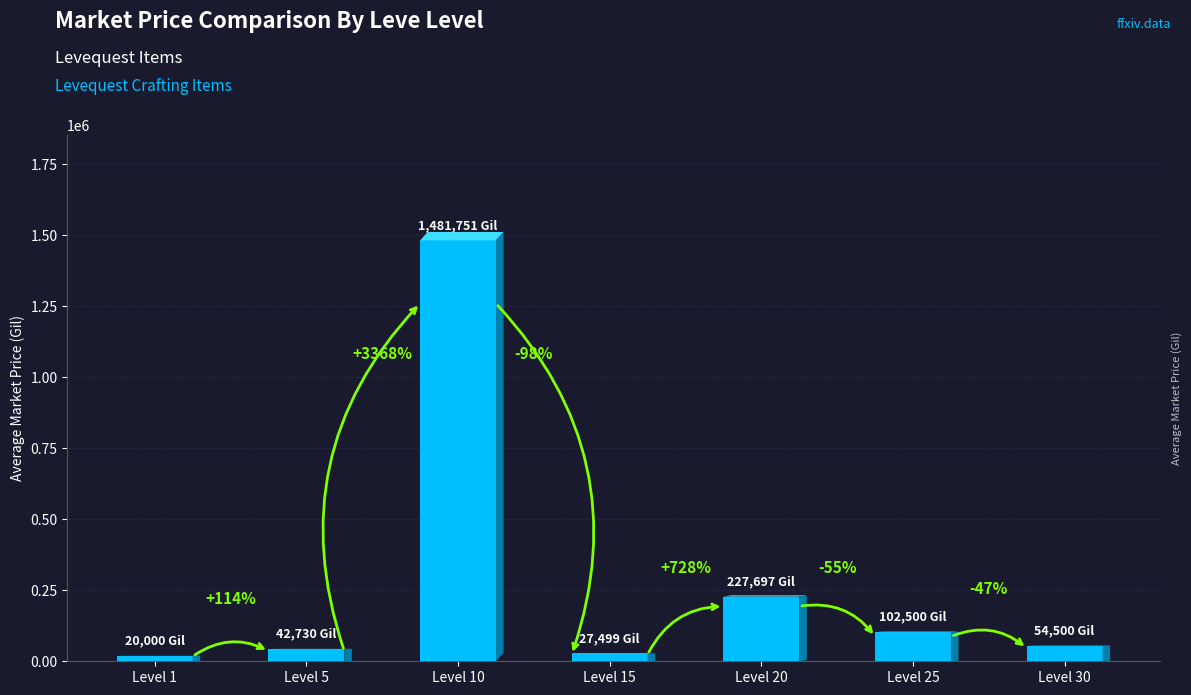

Does the chart contain any negative values?

No